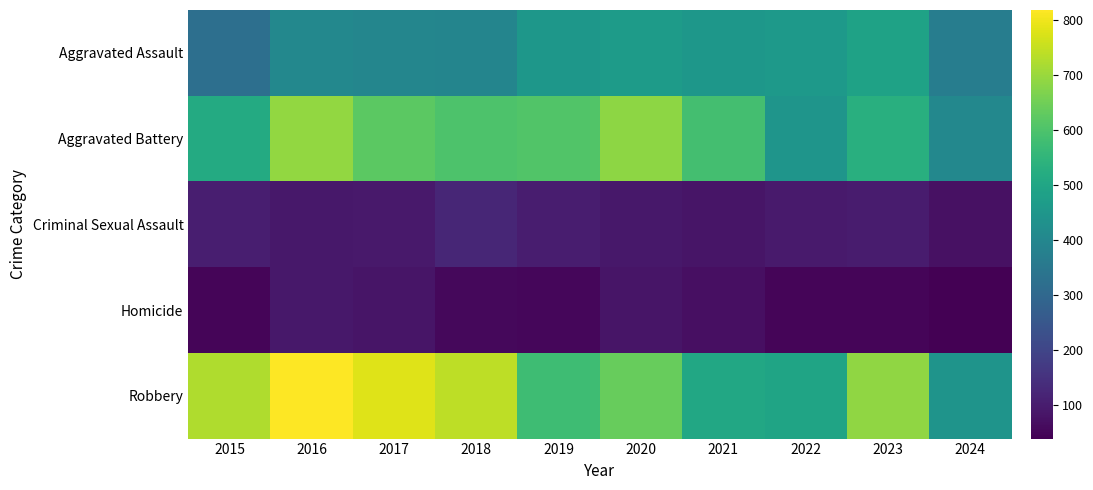

How many series are shown in this chart?

5